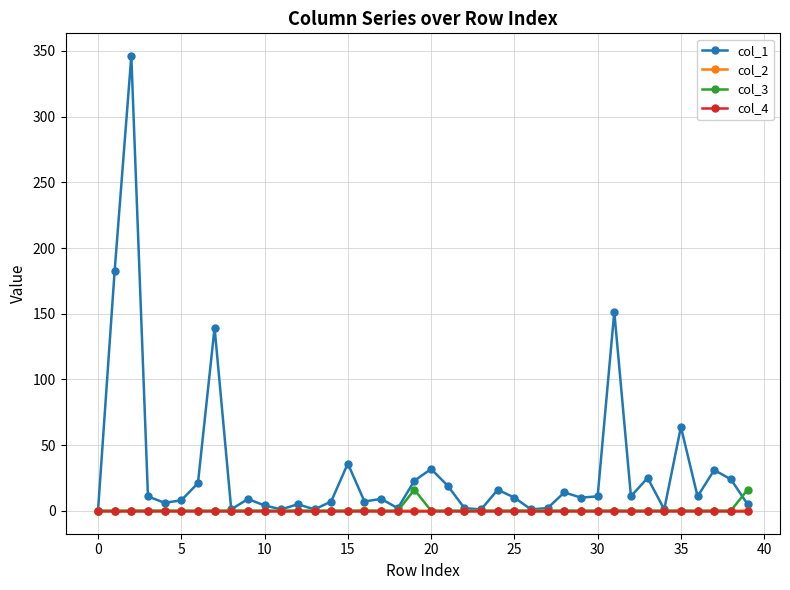

How many lines are shown in the chart?

4